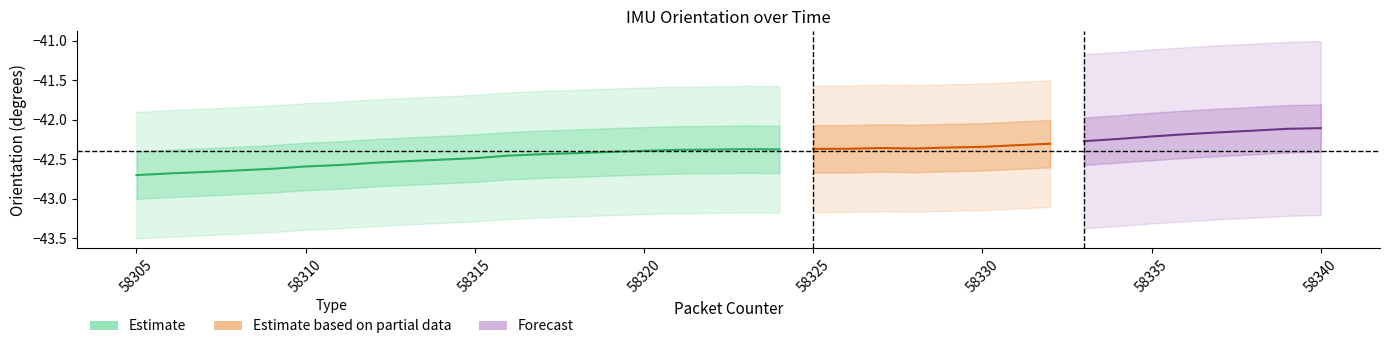

True or false: Pitch and Roll intersect in this chart.

False